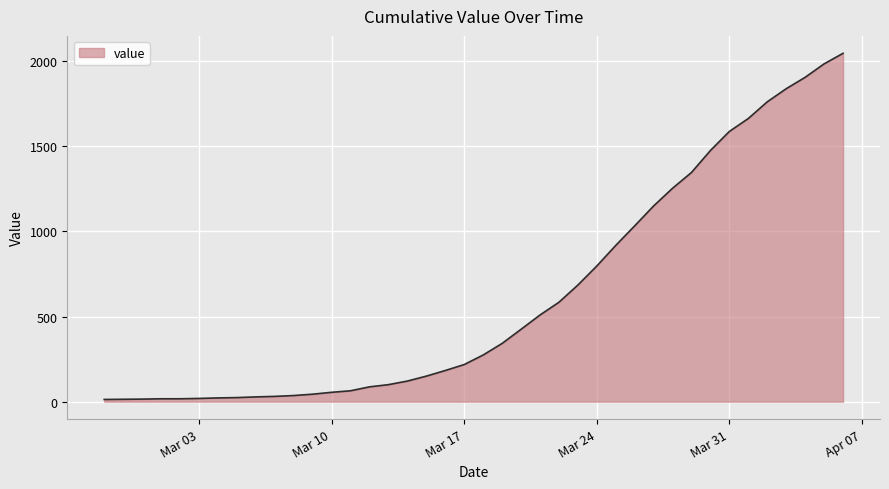

How many lines are shown in the chart?

1